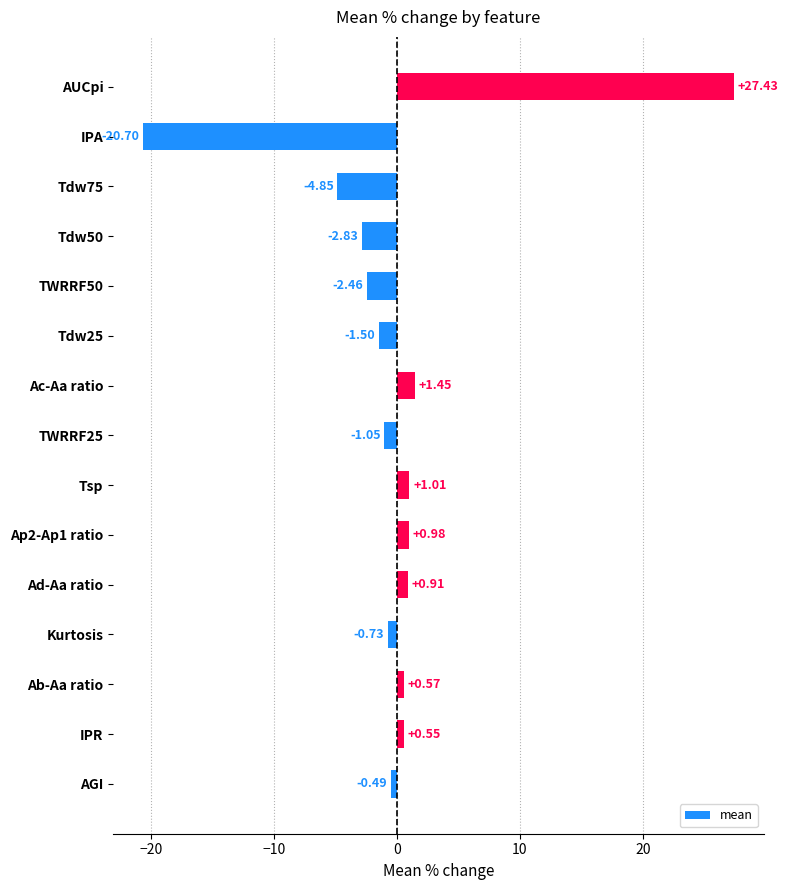

What is the sum of all values?

-1.7